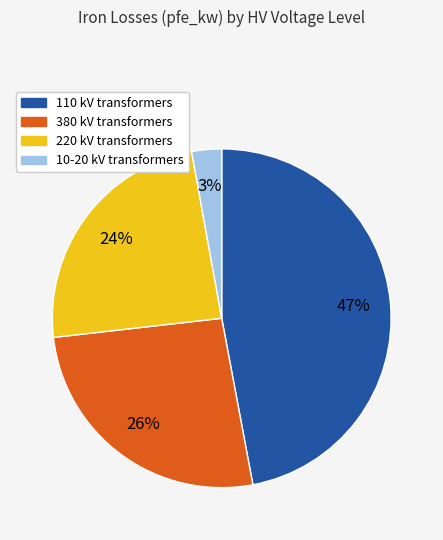

To the nearest percent, what is the average slice percentage?

25%